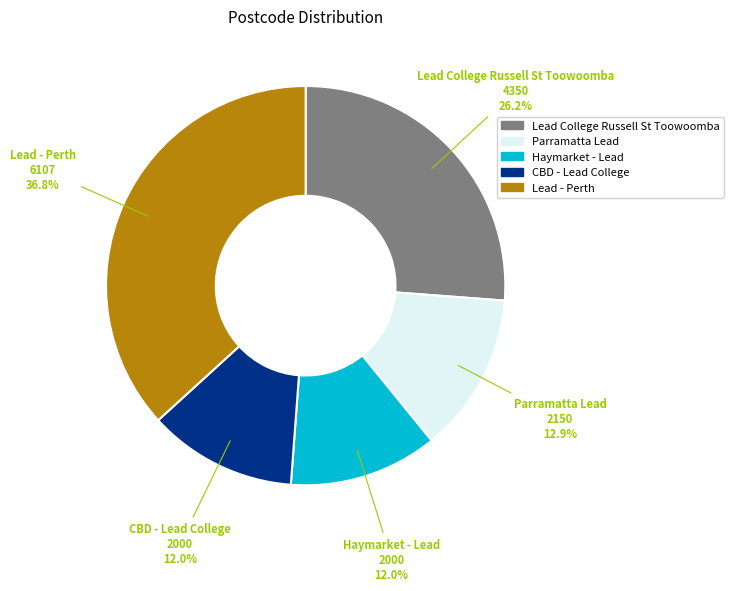

Which slice is the largest?

Lead - Perth